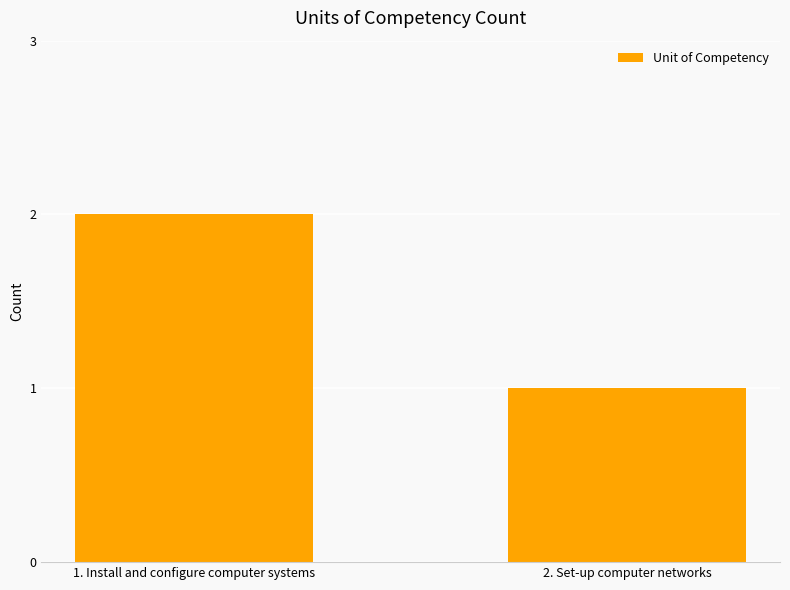

What is the change in value from 1. Install and configure computer systems to 2. Set-up computer networks?

-1